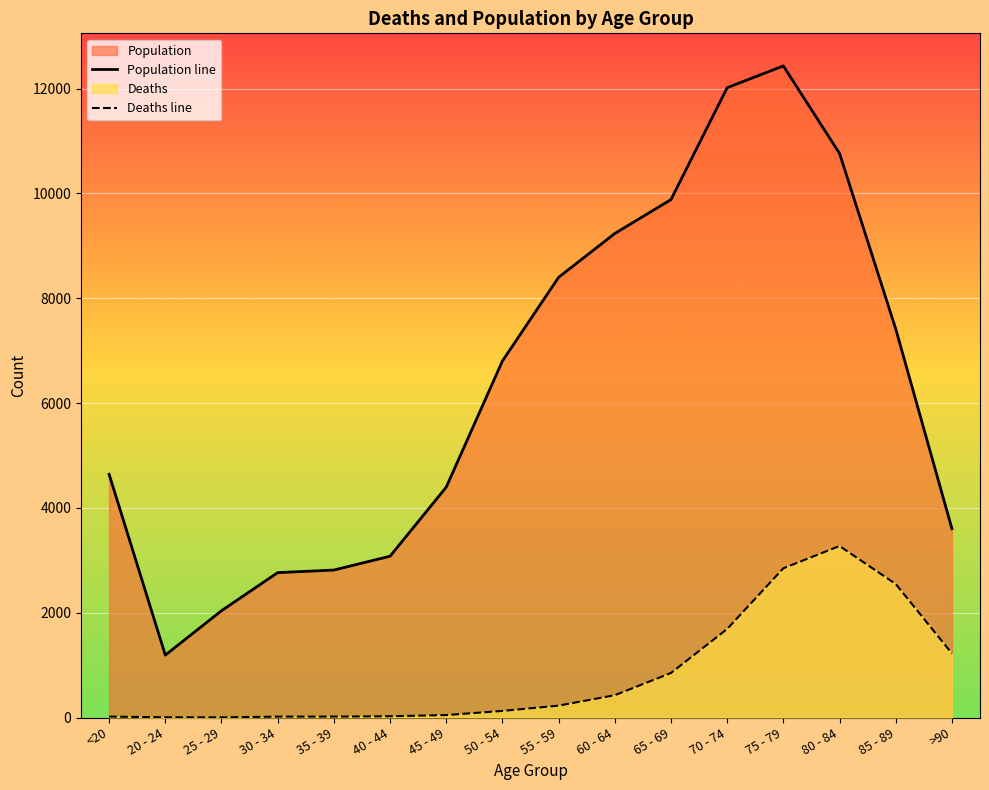

What is the sum of all Population line values?

101482